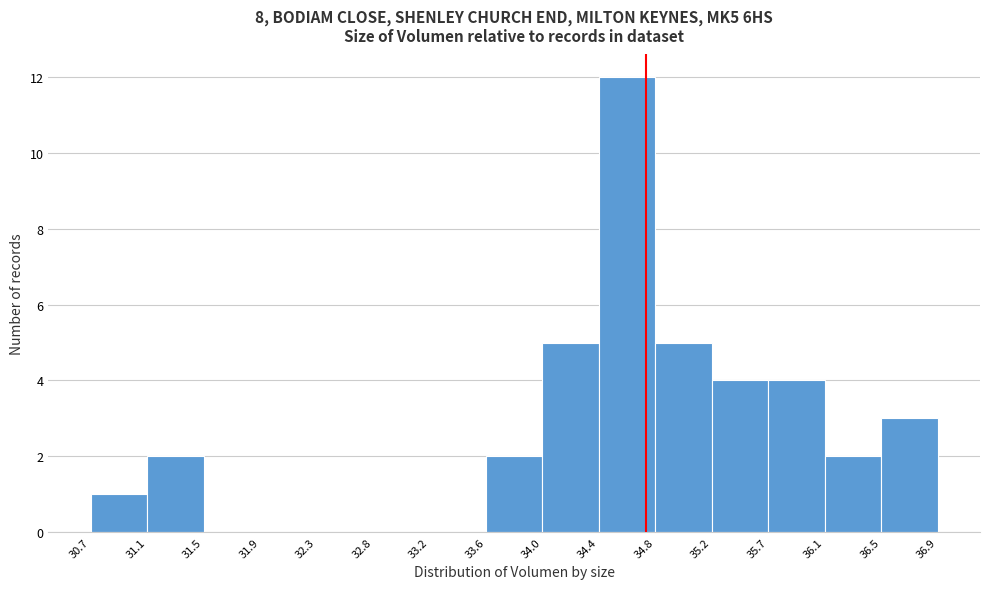

Reading left to right, transcribe this chart: for each bar, give the range it covers on the x-axis and its height. The values are not printed on the chart, so give them approximately, as read against the axis.

30.7 to 31.1: 1
31.1 to 31.5: 2
31.5 to 31.9: 0
31.9 to 32.3: 0
32.3 to 32.8: 0
32.8 to 33.2: 0
33.2 to 33.6: 0
33.6 to 34.0: 2
34.0 to 34.4: 5
34.4 to 34.8: 12
34.8 to 35.2: 5
35.2 to 35.7: 4
35.7 to 36.1: 4
36.1 to 36.5: 2
36.5 to 36.9: 3